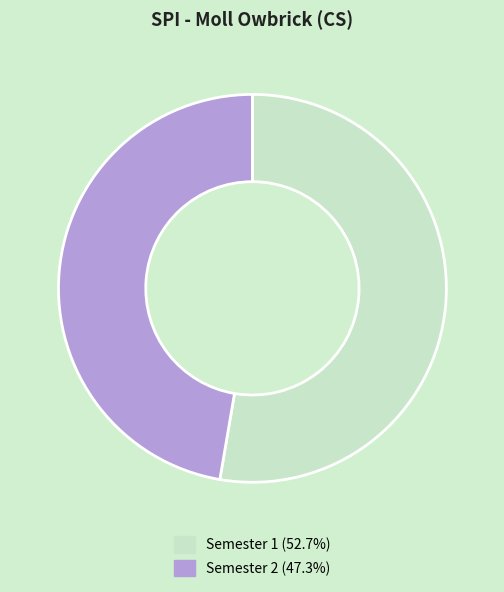

Is there a majority slice in this chart?

Yes